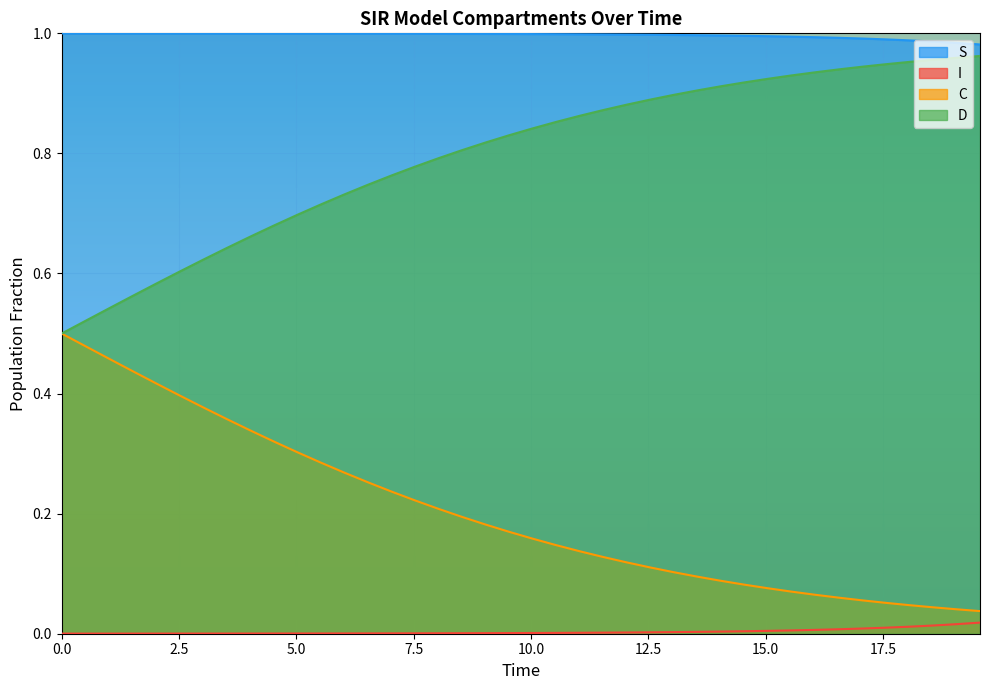

True or false: C has more than 1 points higher than both neighbors.

False